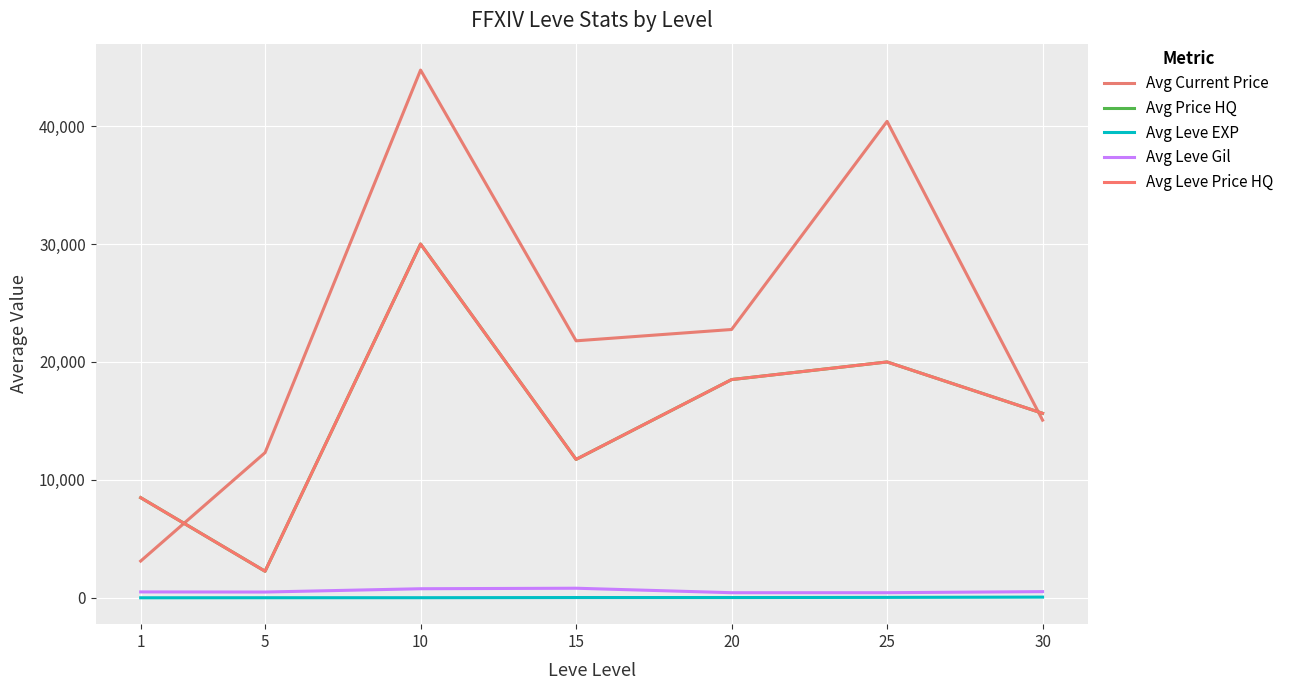

True or false: Avg Leve Gil and Avg Leve EXP intersect in this chart.

False